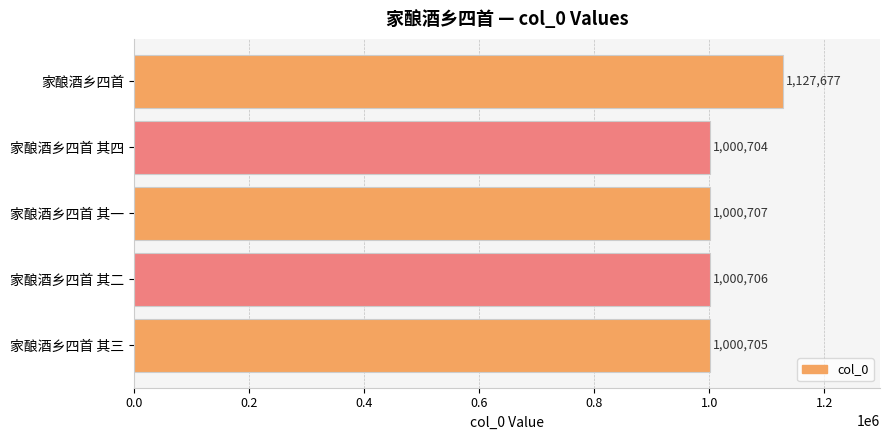

How many bars are there in total?

5